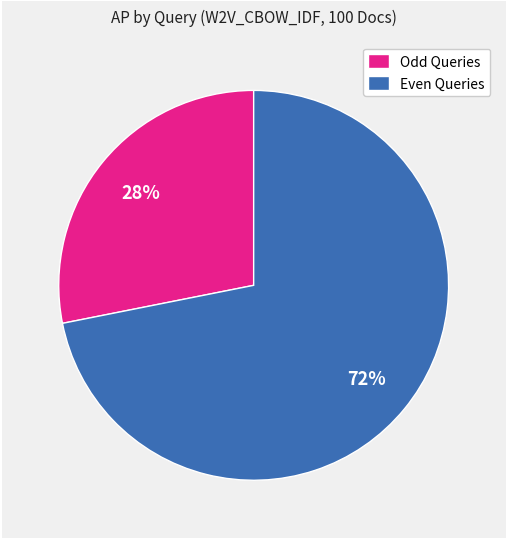

To the nearest percent, what is the average slice percentage?

50%